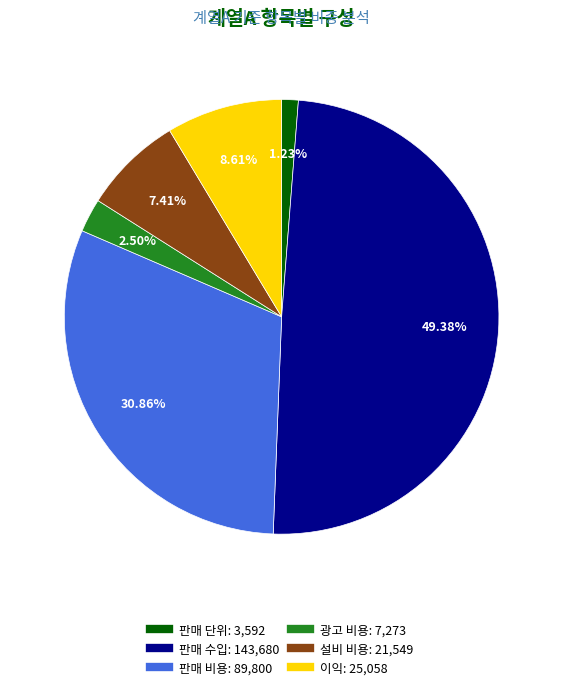

The 판매 단위 slice represents 1% of the pie. True or false?

True